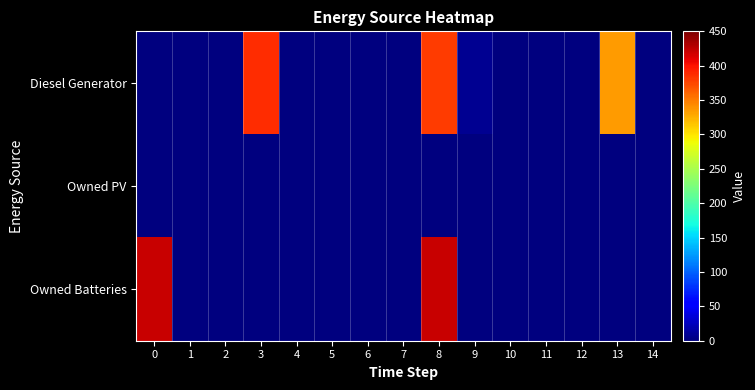

List the series in order of their peak value, highest first.

Owned Batteries, Diesel Generator, Owned PV